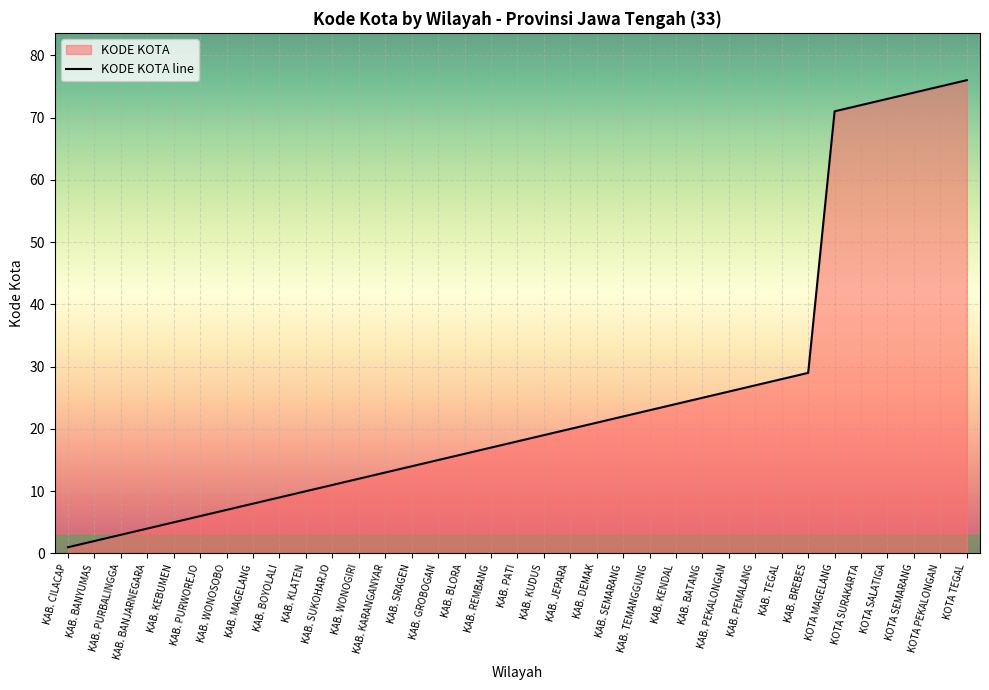

What is the sum of all values?

876